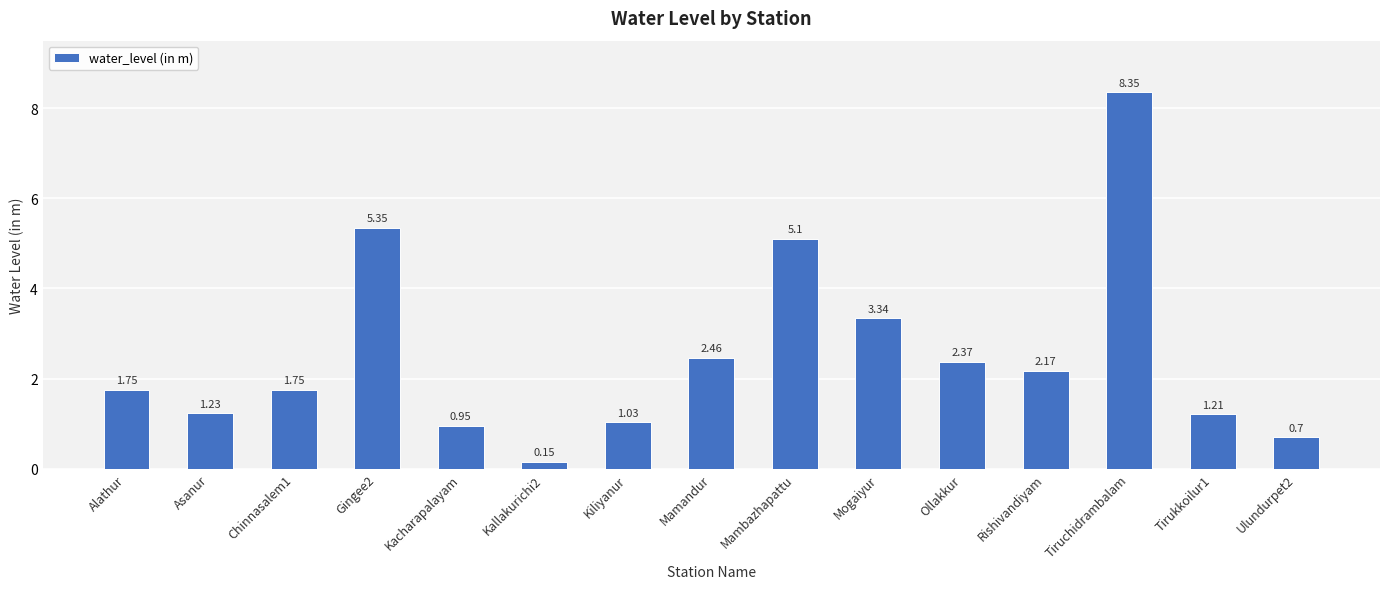

Are the bars horizontal?

No